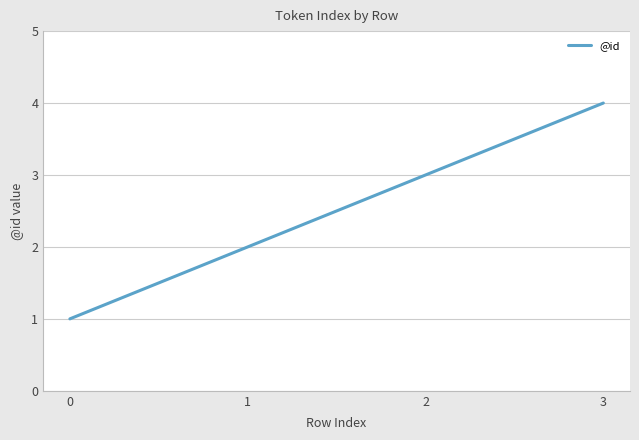

Reading left to right, what are all the values shown in this chart?

0=1	1=2	2=3	3=4